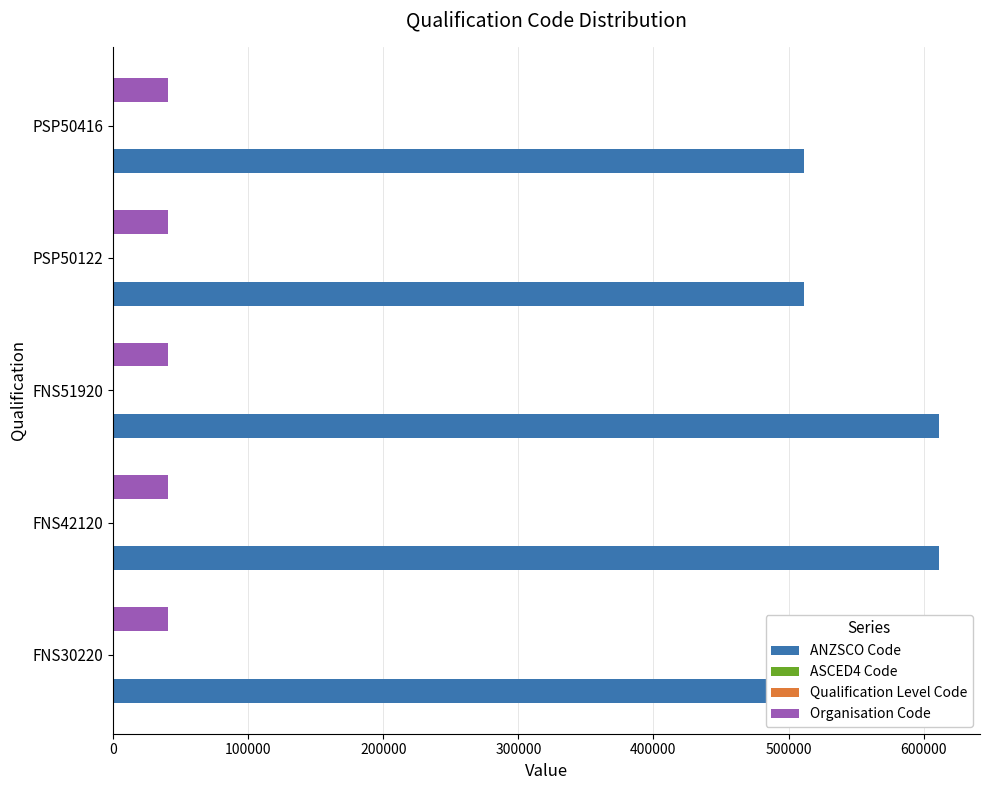

Which series has the largest total across all categories?

ANZSCO Code